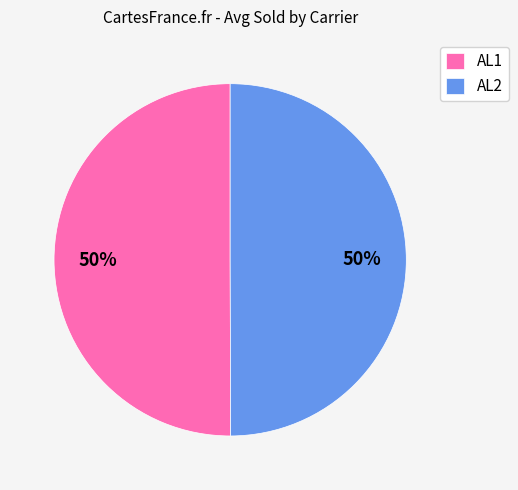

The AL2 slice represents 55% of the pie. True or false?

False